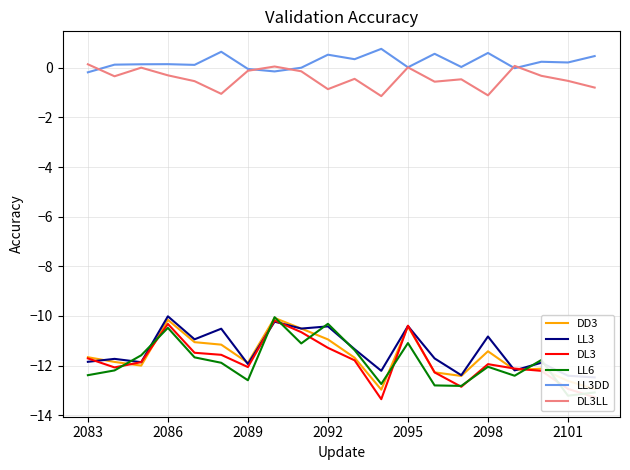

What is the average value of the LL3 series?

-11.4